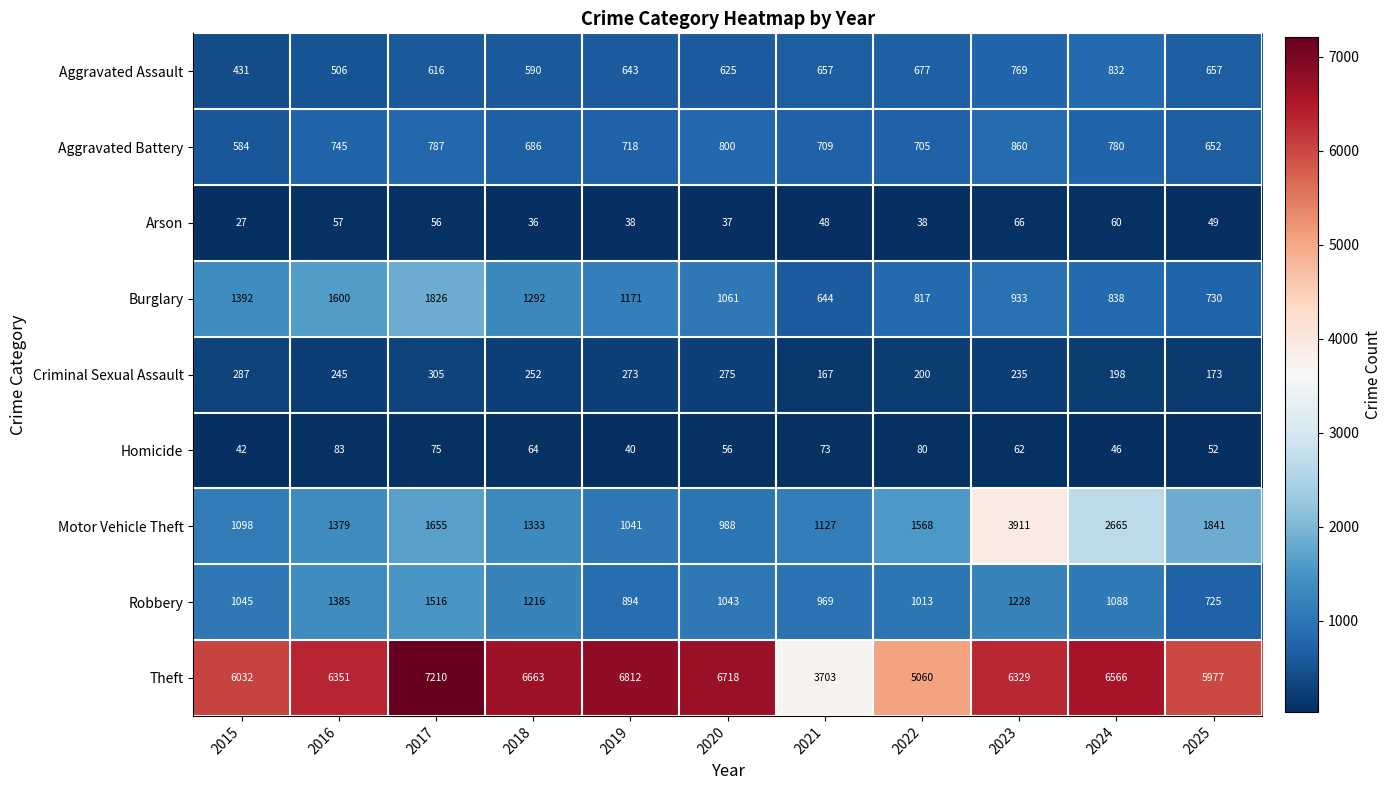

How many data points in Aggravated Assault are less than 643?

5